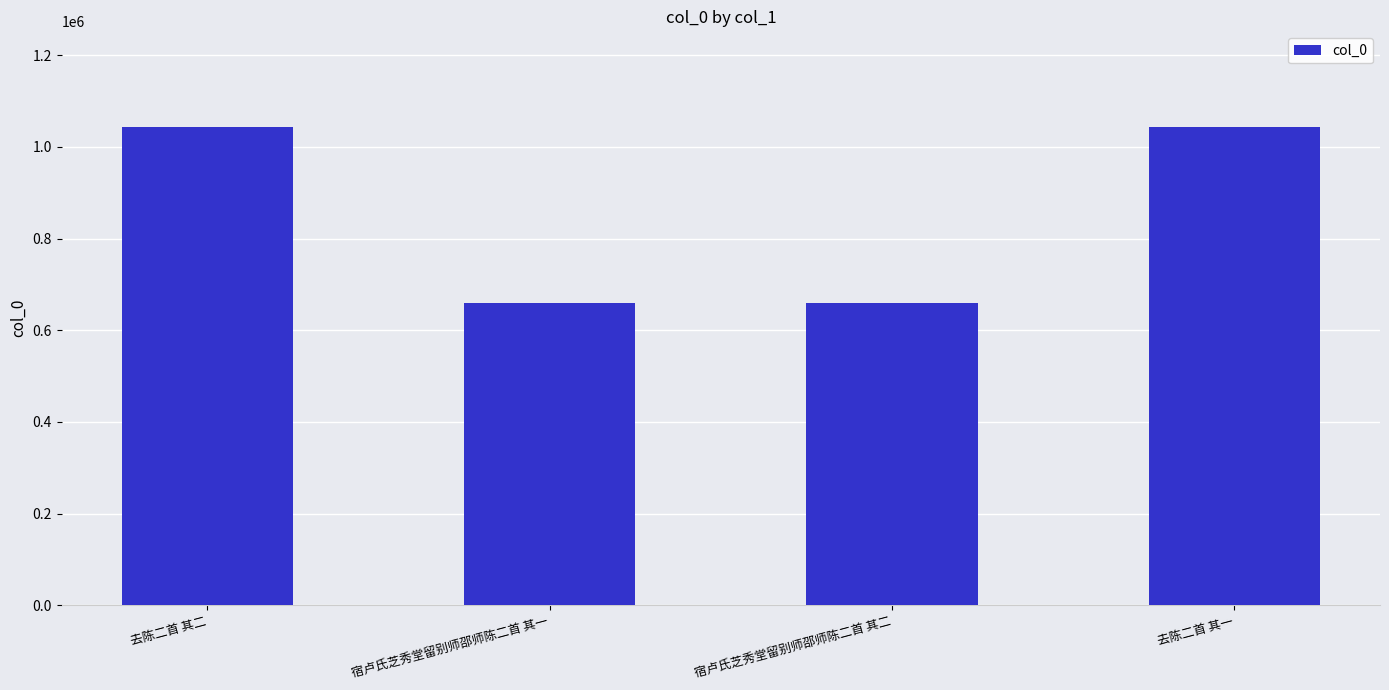

What is the difference between the maximum and second lowest values?

384464